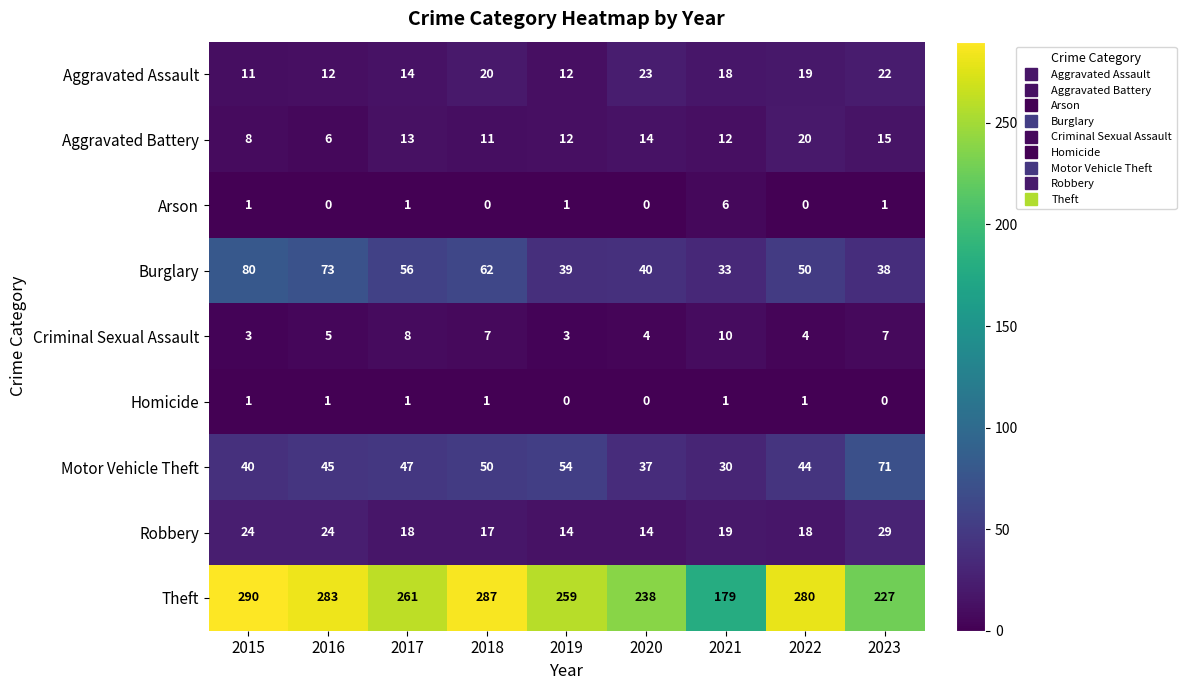

List the series in order of their peak value, lowest first.

Homicide, Arson, Criminal Sexual Assault, Aggravated Battery, Aggravated Assault, Robbery, Motor Vehicle Theft, Burglary, Theft